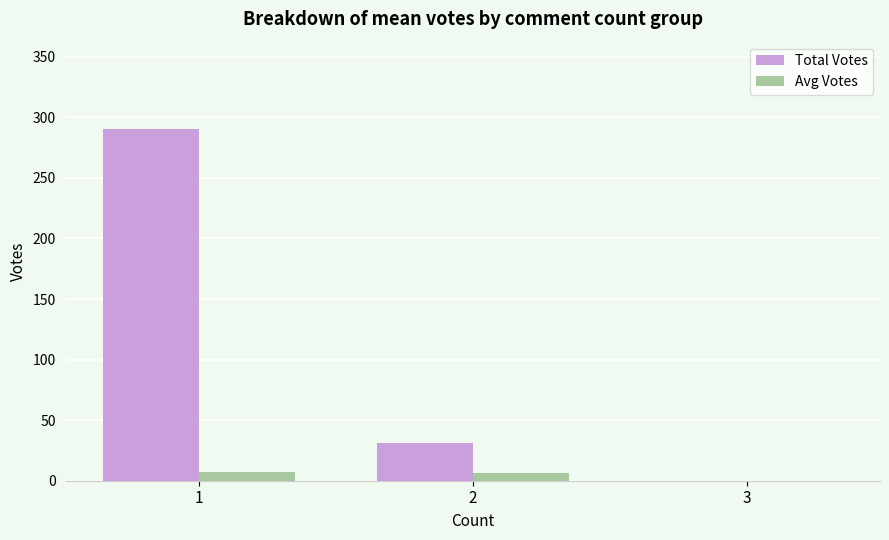

What is the maximum value for Avg Votes?

7.4